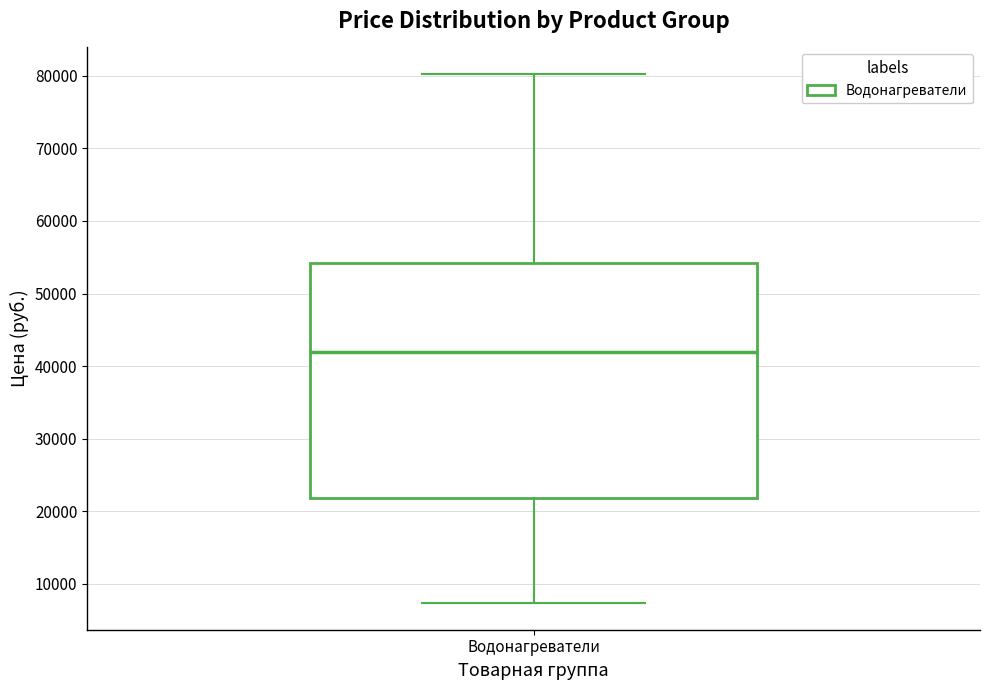

Transcribe this box plot: give where the median line is, the range the box spans, and where the two whiskers end, as read against the y-axis. The values are not printed on the chart, so give them approximately, as read against the axis.

median 42000, box 22000 to 54000, whiskers 7000 to 80000